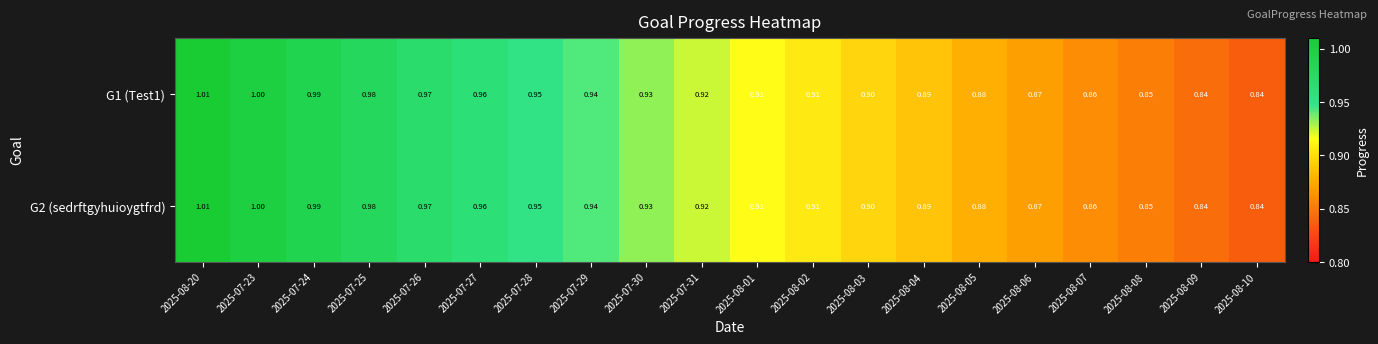

Is the value of G2 (sedrftgyhuioygtfrd) at 2025-07-26 greater than the value of G1 (Test1) at 2025-08-10?

Yes